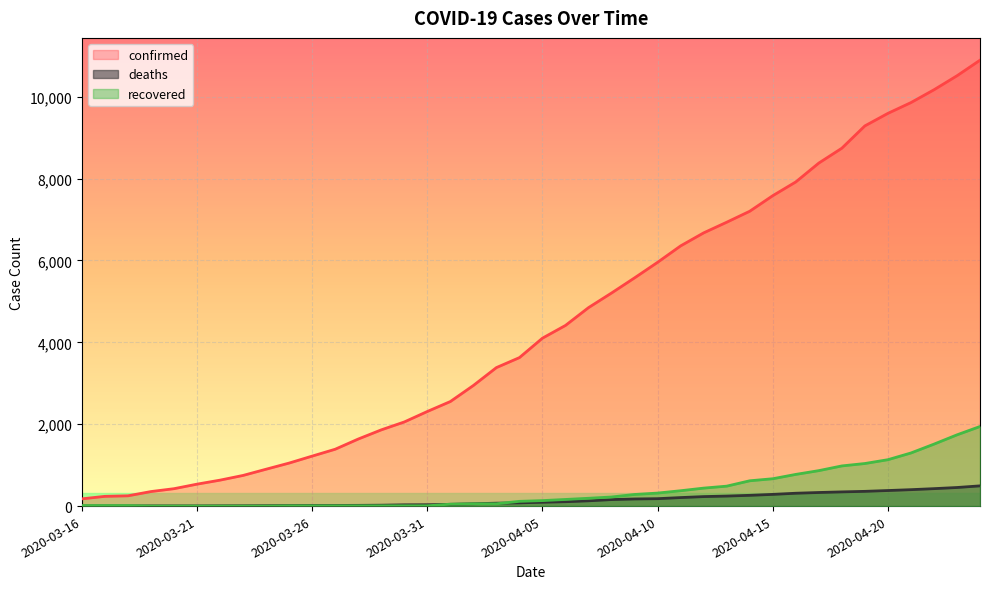

What is the sum of all confirmed values?

178496